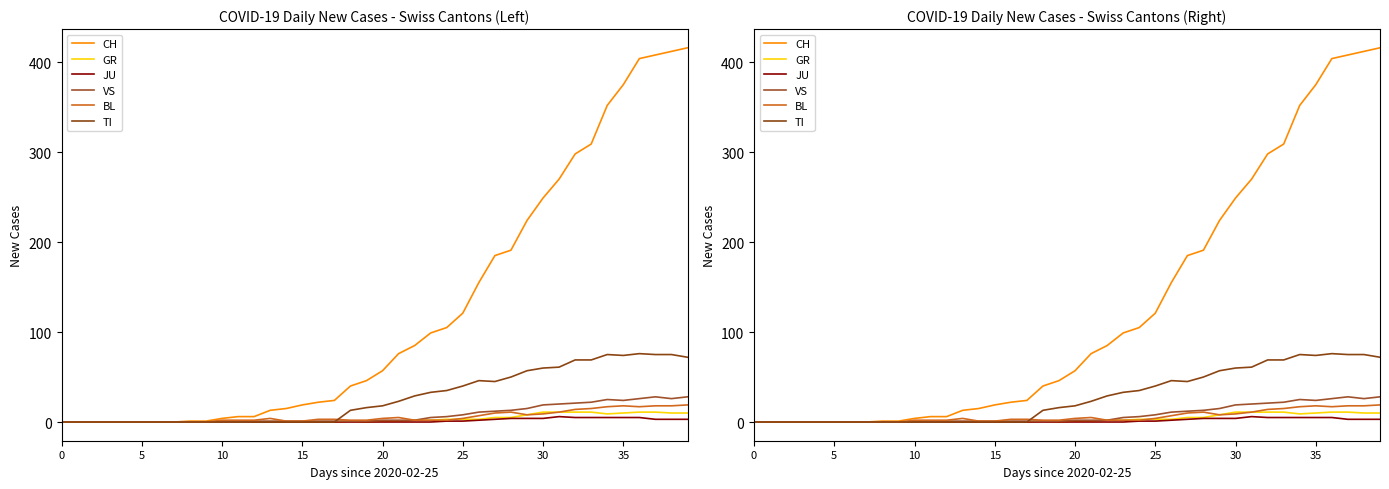

True or false: BL has more than 2 points higher than both neighbors.

True